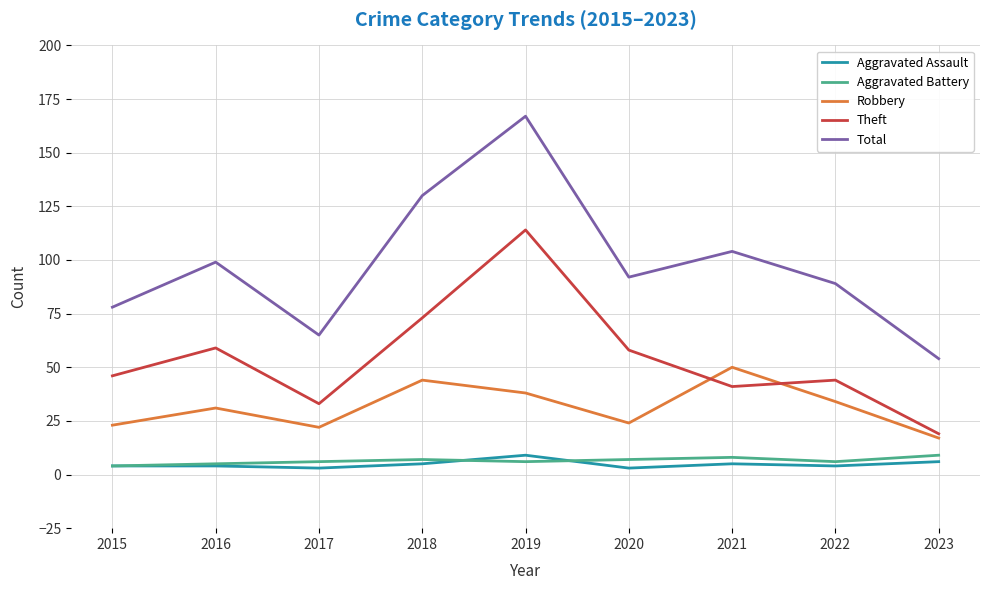

Is the value of Robbery at 2018 greater than the value of Aggravated Battery at 2016?

Yes